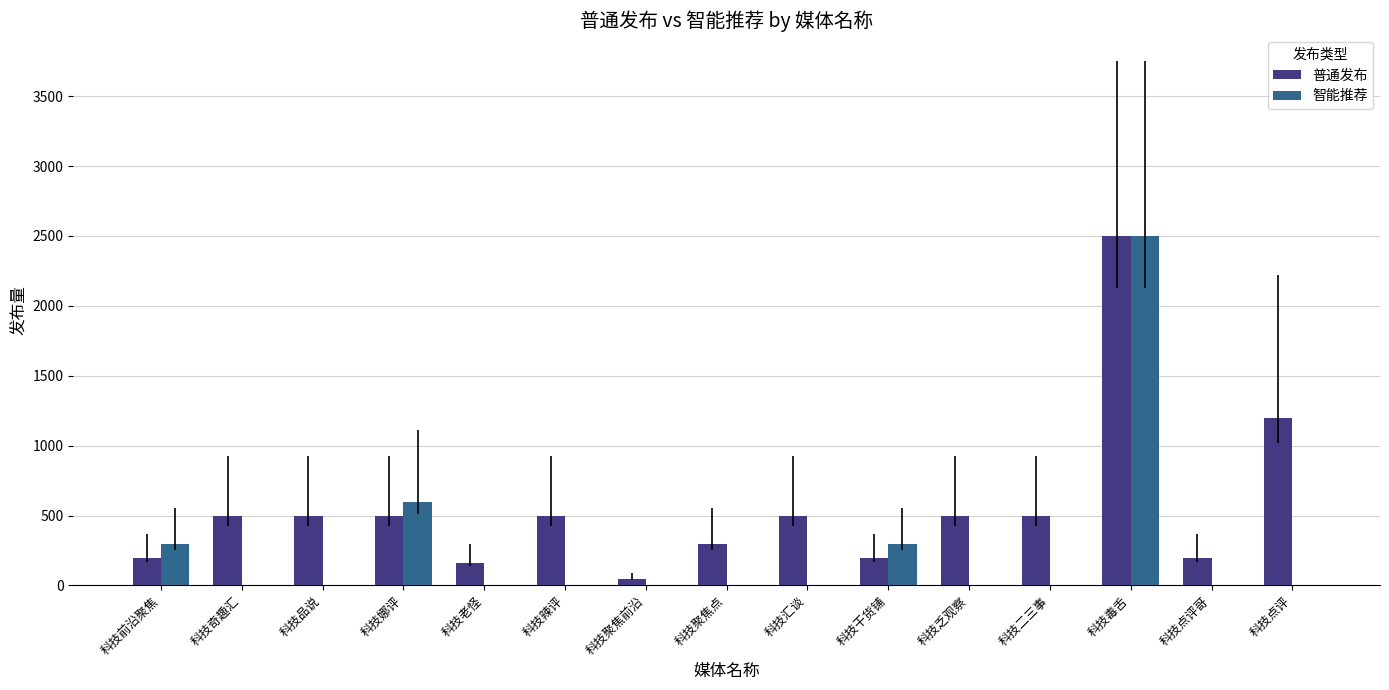

Count the number of categories in the chart.

15